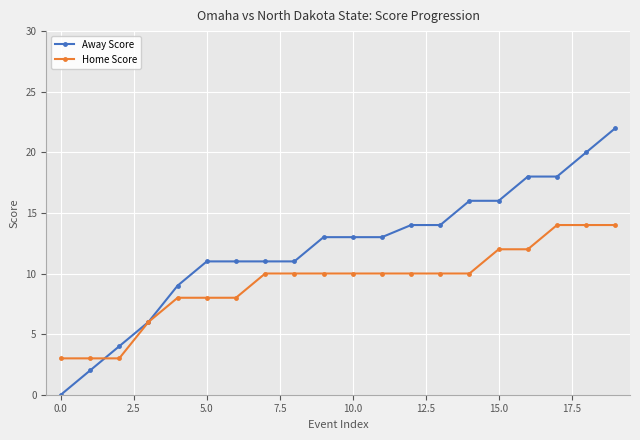

List the series in order of their peak value, lowest first.

Home Score, Away Score